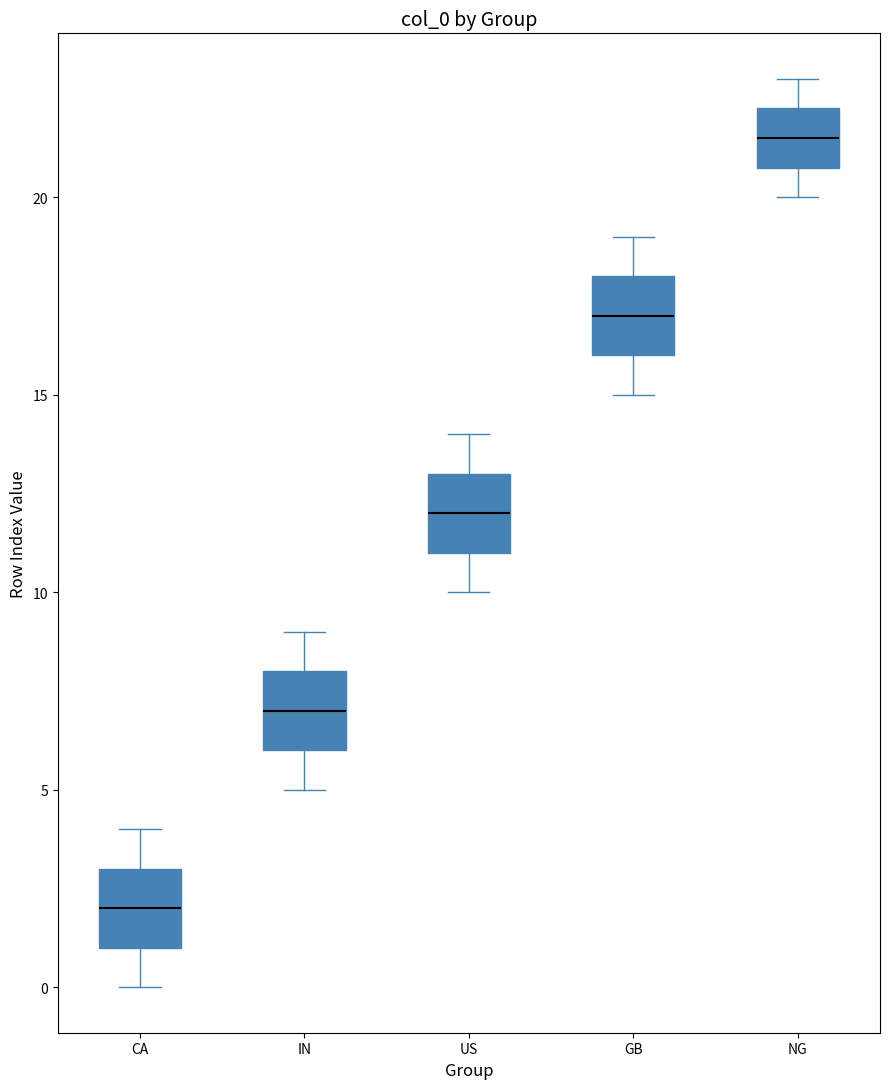

Where is the lower edge of the box for IN on the y-axis? The values are not printed on the chart, so give them approximately, as read against the axis.

6.0